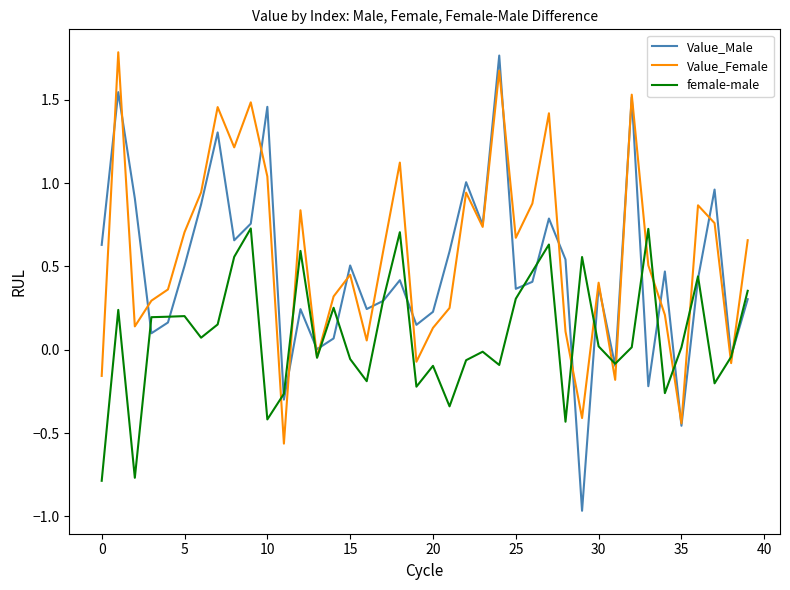

True or false: female-male and Value_Male intersect in this chart.

True